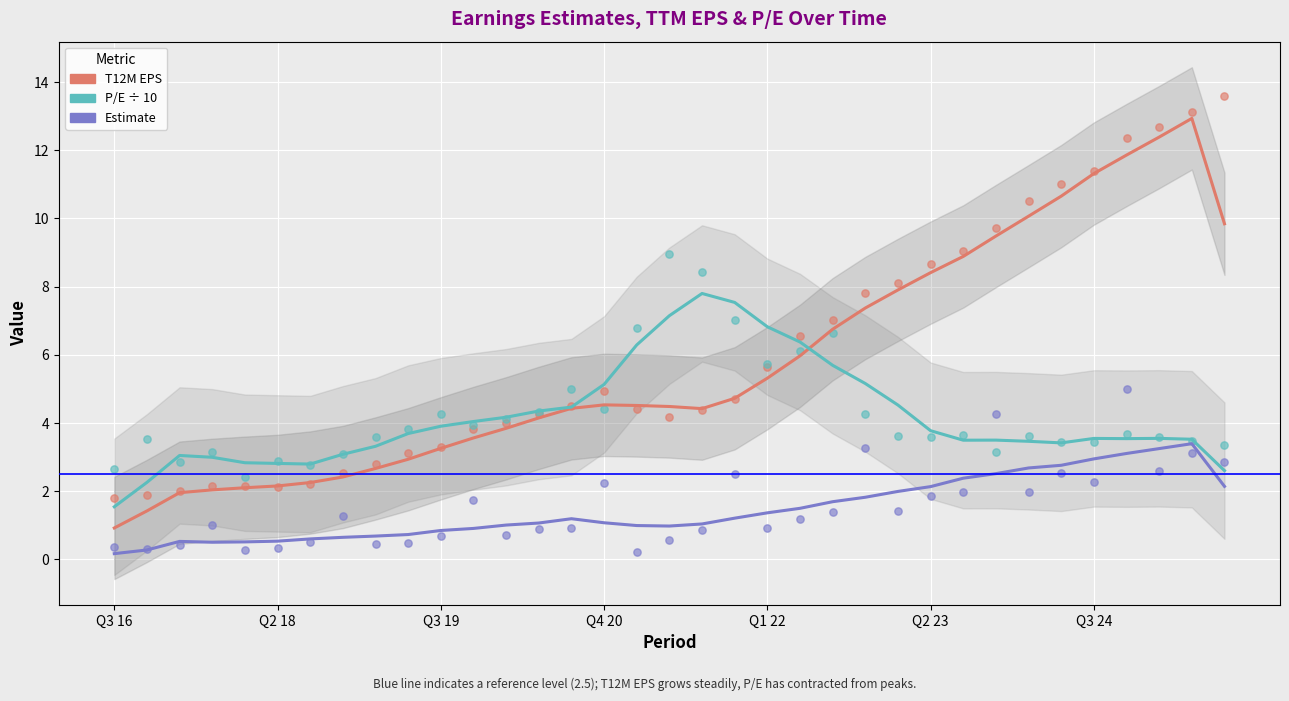

Which series reaches the maximum Y coordinate?

T12M EPS